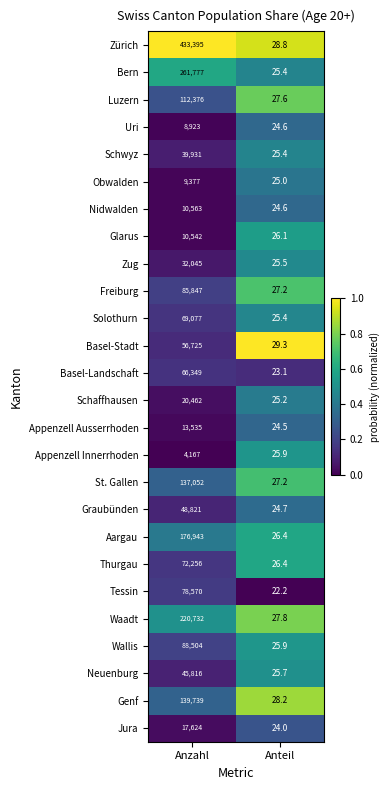

What is the spread (max minus min) of values at Anzahl?

429228.0